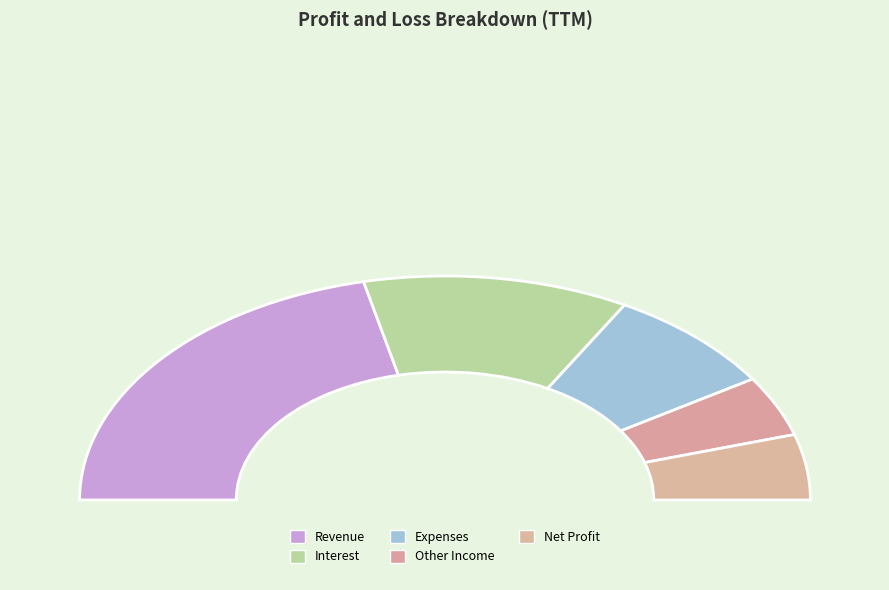

Combined, what portion of the pie is Expenses and Interest?

39.0%